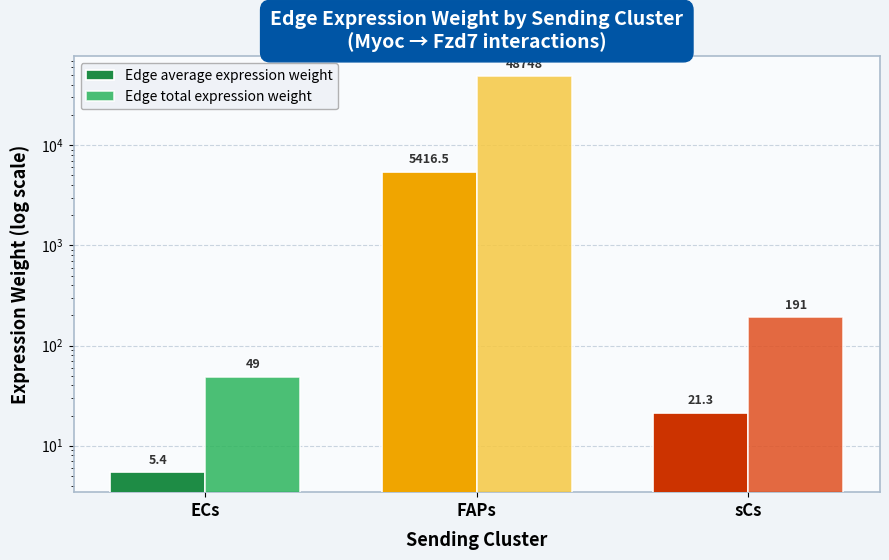

Count the number of data series in this chart.

2